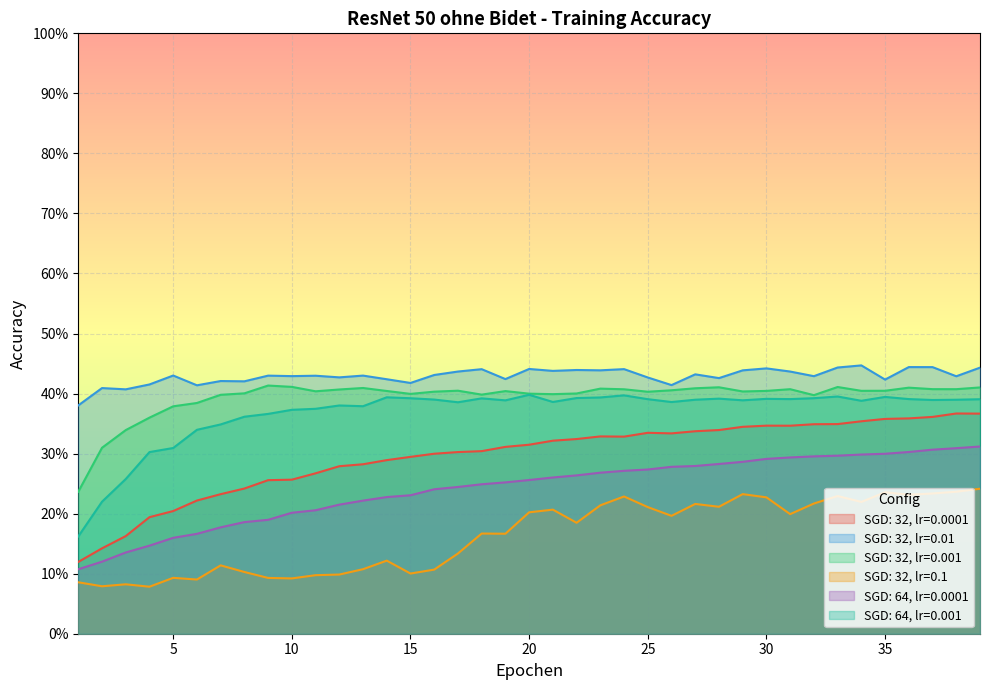

At which category does SGD: 64, lr=0.001 reach its first local valley?

13